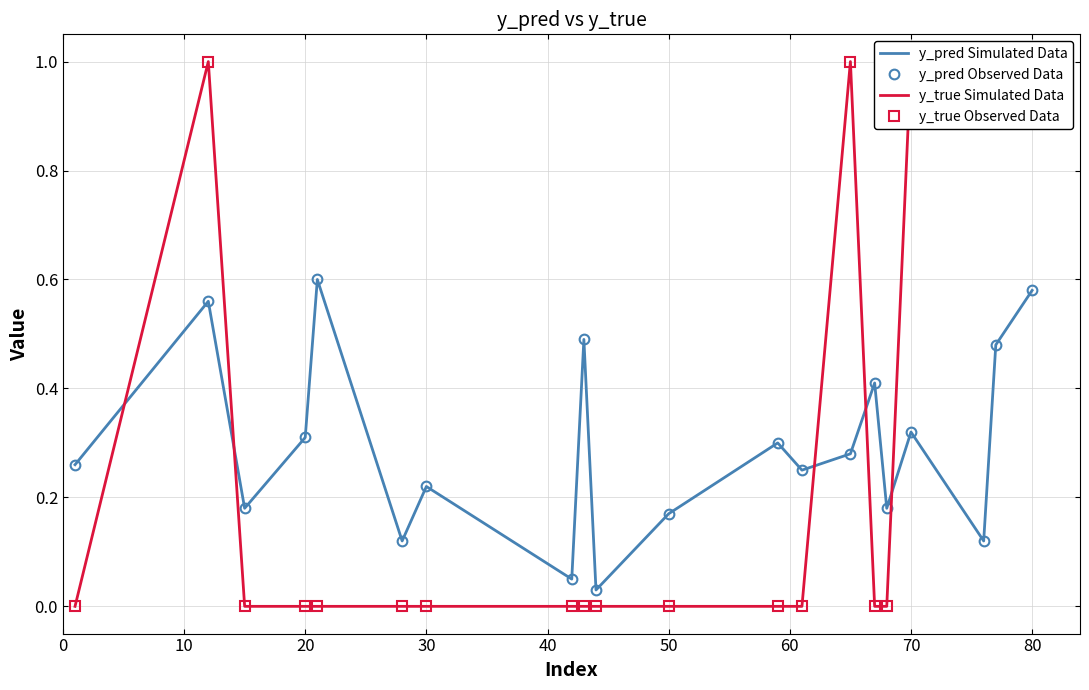

How many series are shown in this chart?

4